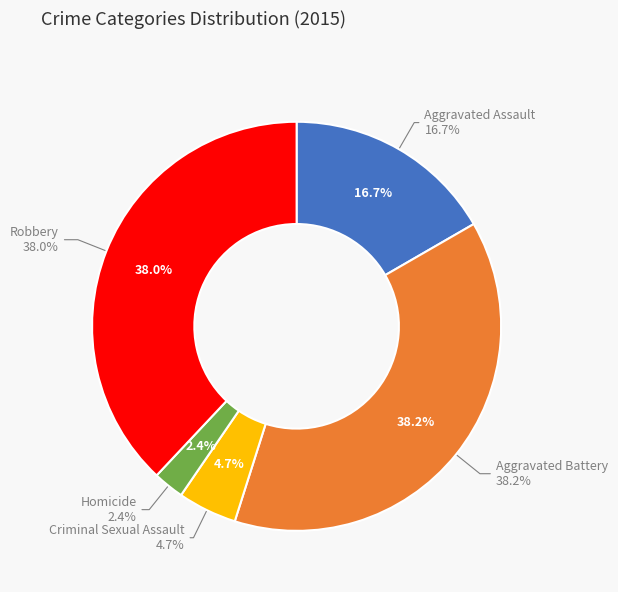

To the nearest percent, what is the difference between the Homicide and Aggravated Battery slice percentages?

36%